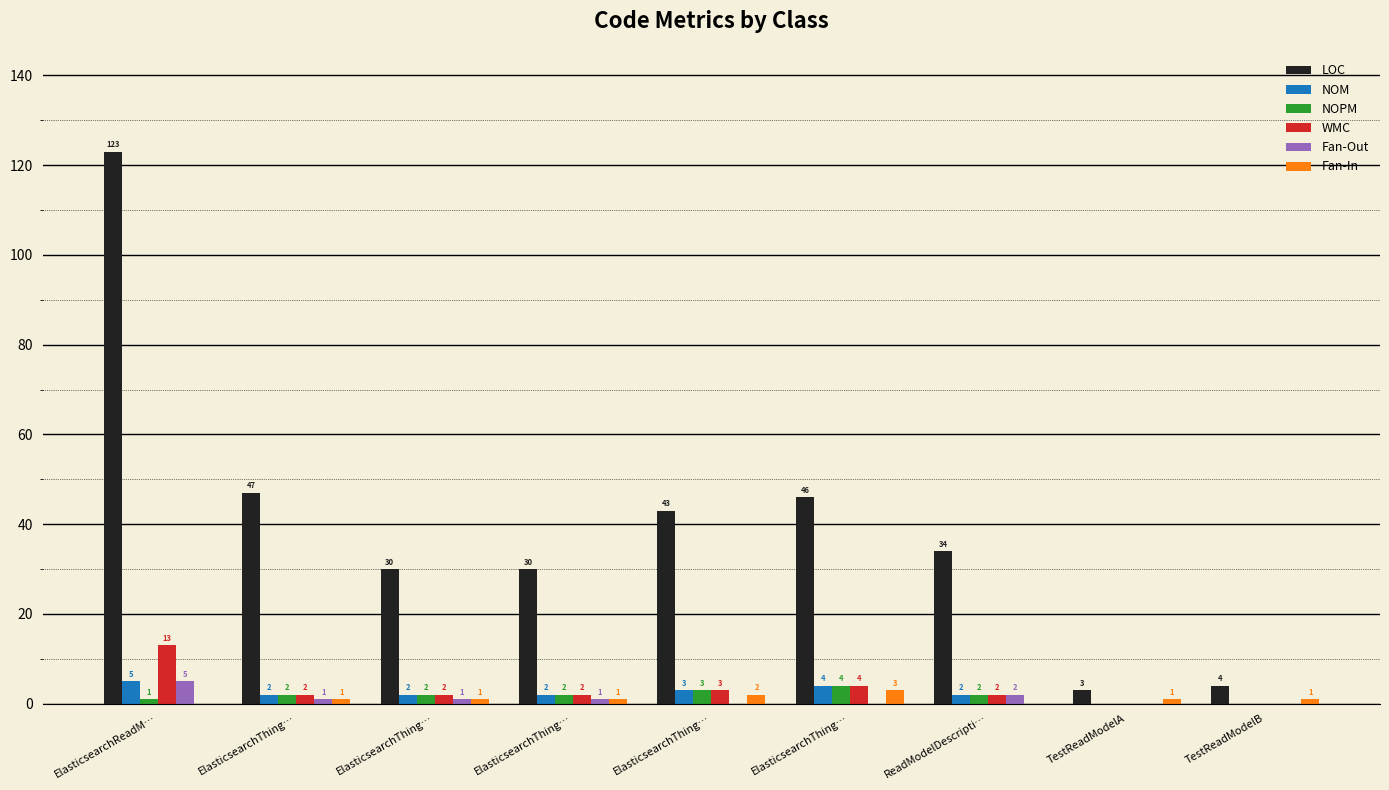

Are the bars horizontal?

No